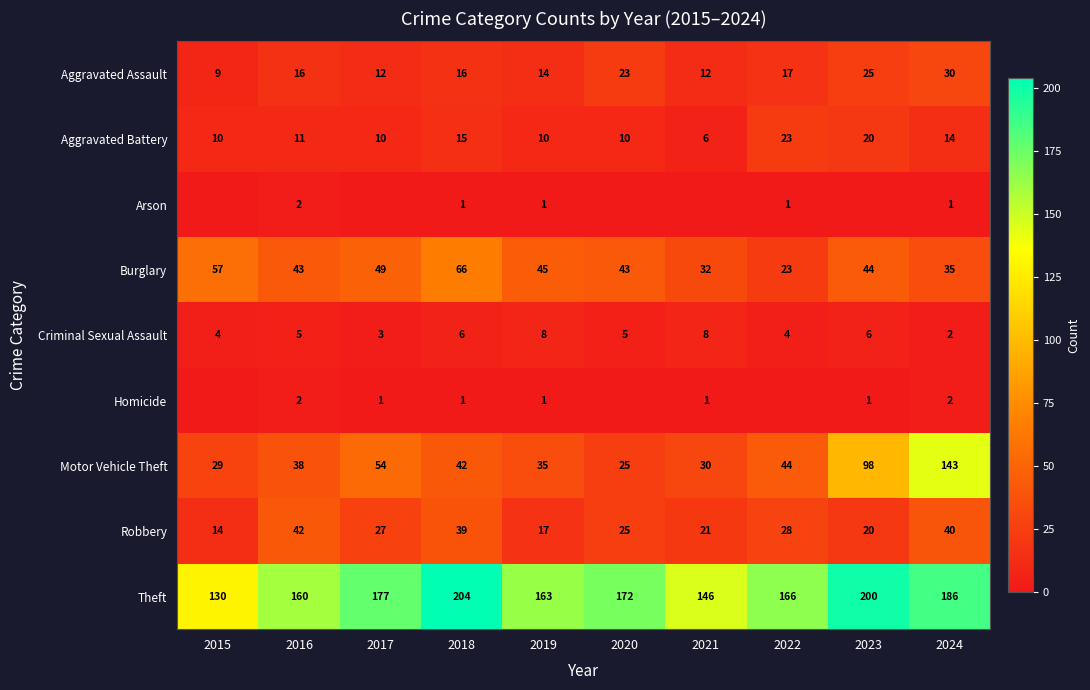

Which series has the largest total across all categories?

Theft